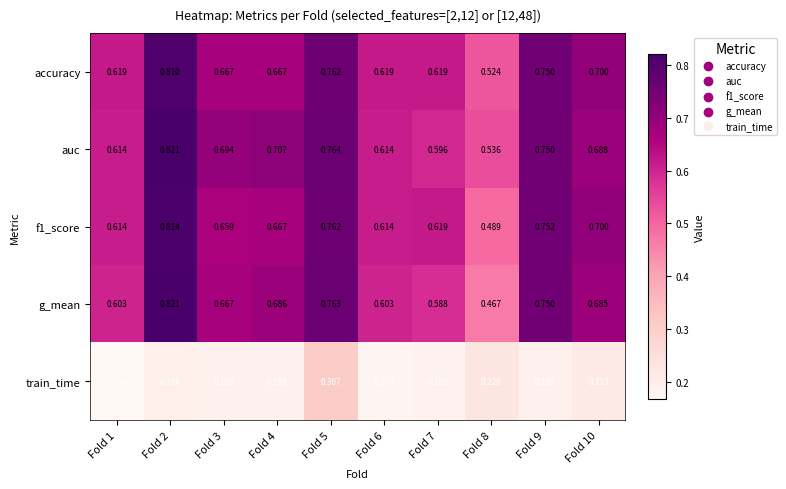

Which series has the largest total across all categories?

auc